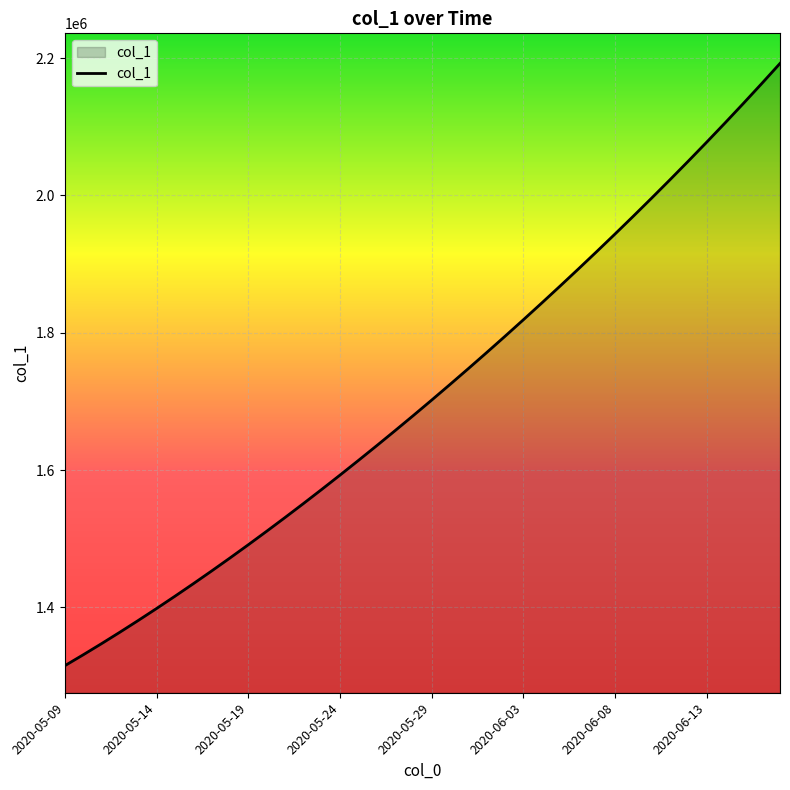

Count the number of values greater than 1701853.

20